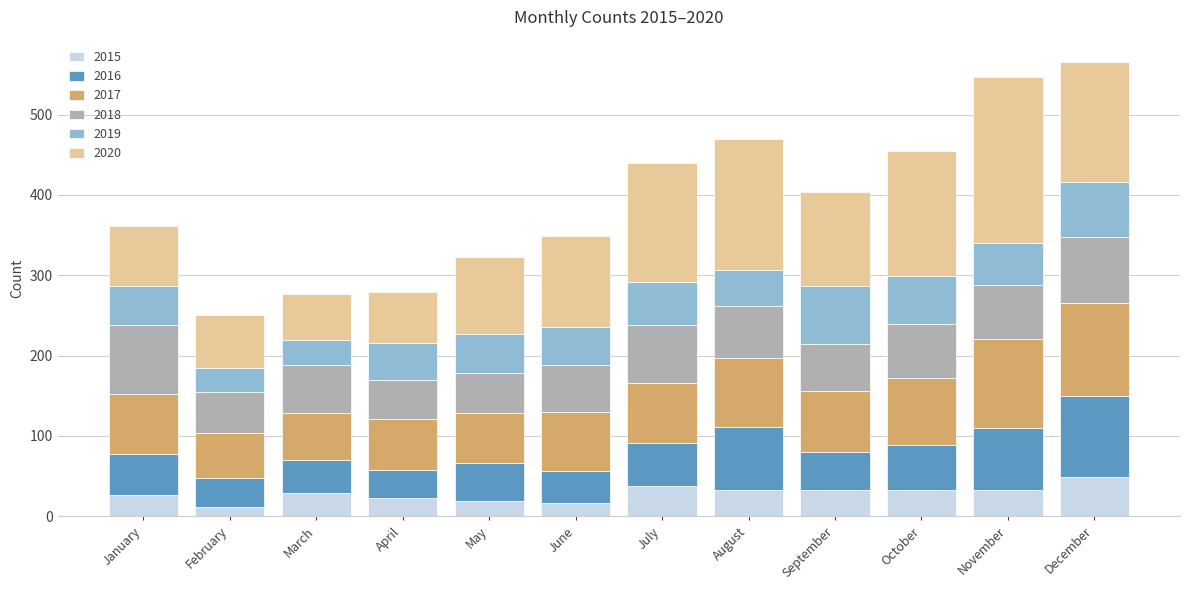

What is the sum of the 2015 values at December and July?

86